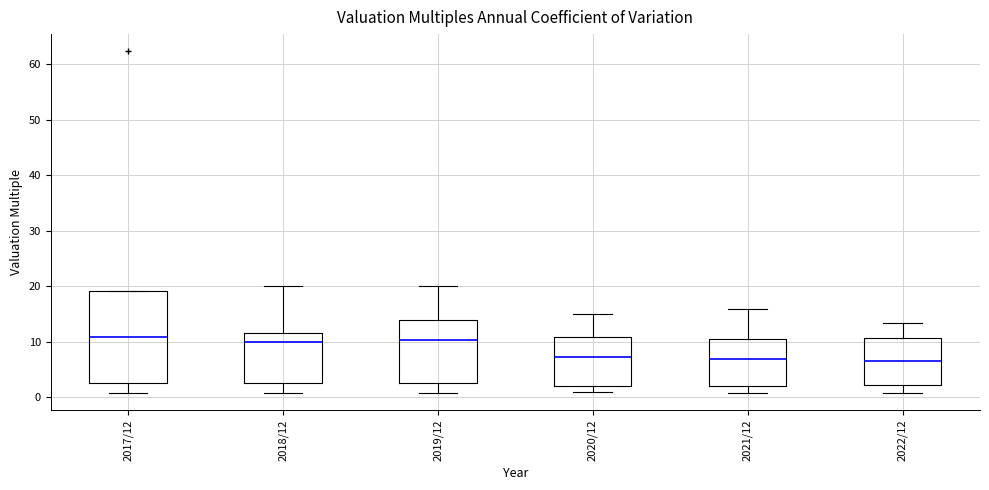

Reading left to right, read every box against the y-axis: the position of its median line, the range the box covers, and the ends of its whiskers. The values are not printed on the chart, so give them approximately, as read against the axis.

2017/12: median 11, box 3 to 19, whiskers 1 to 19
2018/12: median 10, box 3 to 12, whiskers 1 to 20
2019/12: median 10, box 3 to 14, whiskers 1 to 20
2020/12: median 7, box 2 to 11, whiskers 1 to 15
2021/12: median 7, box 2 to 11, whiskers 1 to 16
2022/12: median 7, box 2 to 11, whiskers 1 to 13